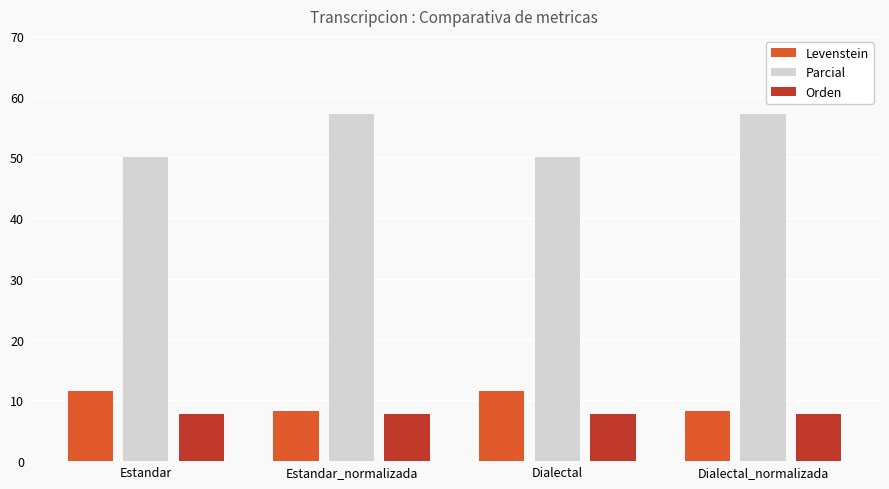

List the series in order of their peak value, highest first.

Parcial, Levenstein, Orden